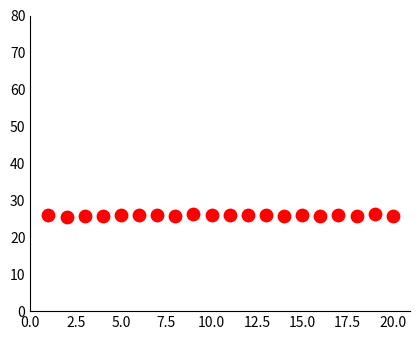

What is the range of X values (max minus min)?

19.0